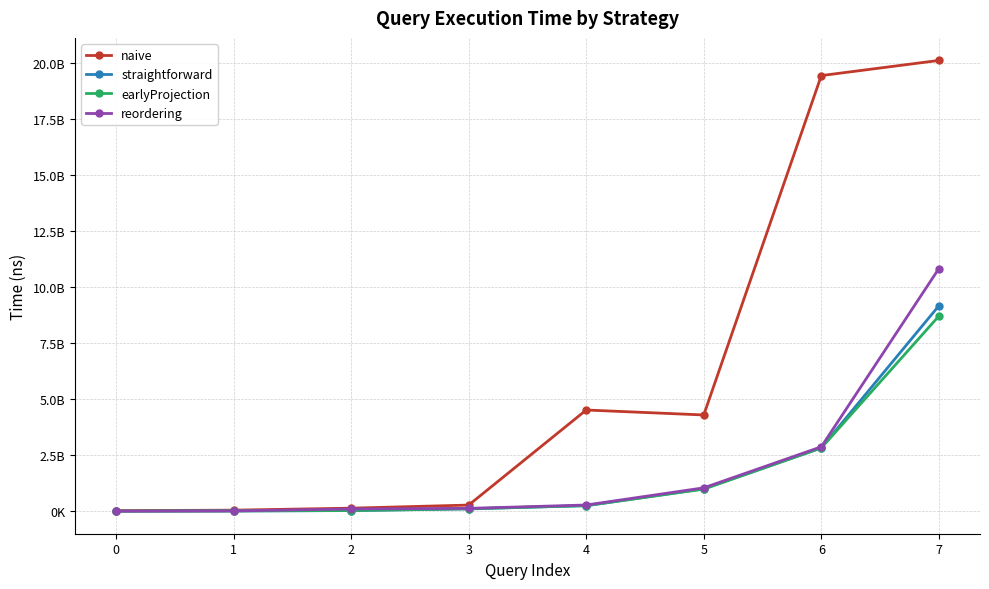

Does the chart have visible grid lines?

Yes